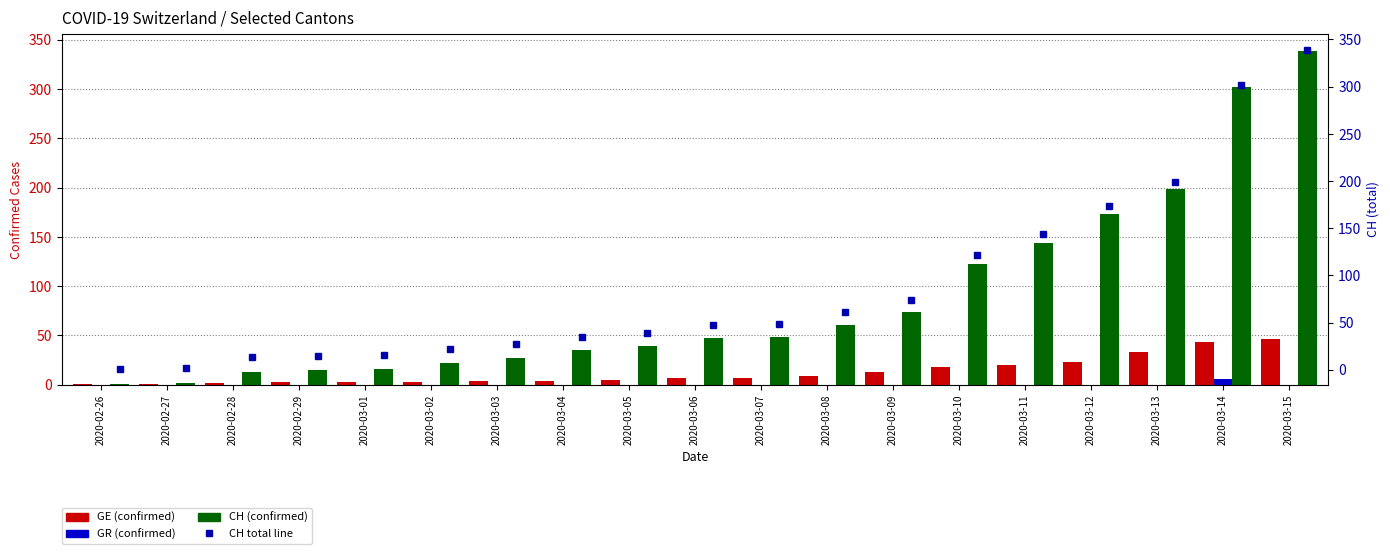

Which series has the largest range (max minus min)?

CH (confirmed)